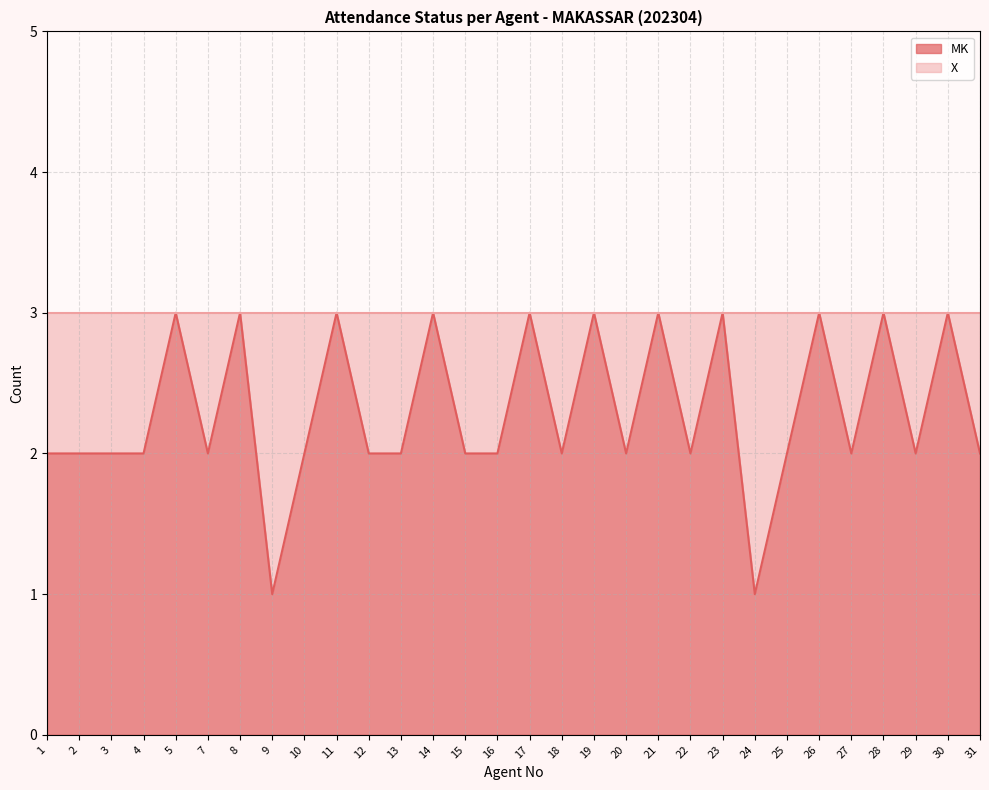

How many lines are shown in the chart?

1